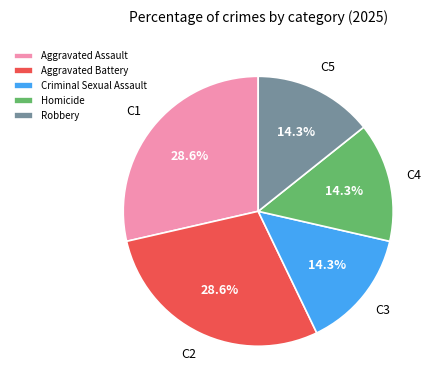

The Criminal Sexual Assault slice represents 5% of the pie. True or false?

False